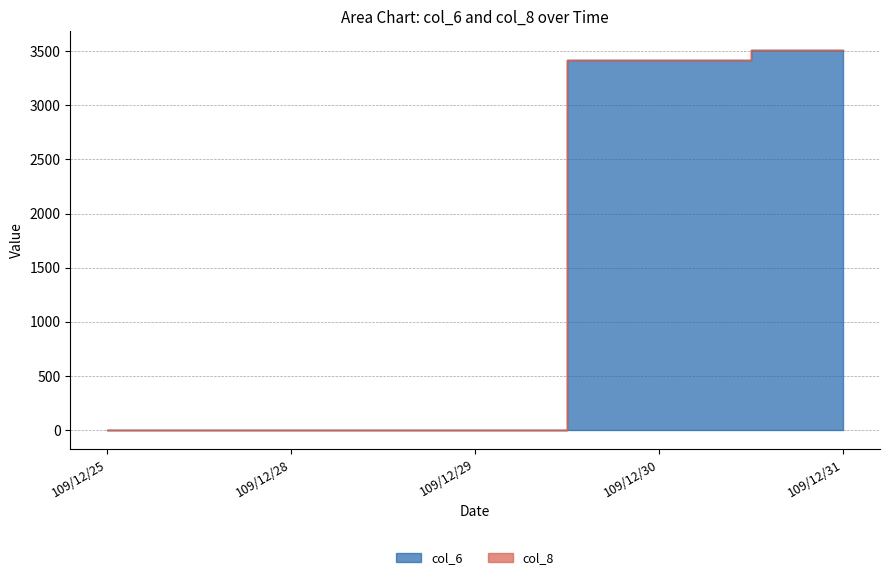

Is it true that col_8 equals 2173 at 109/12/29?

False